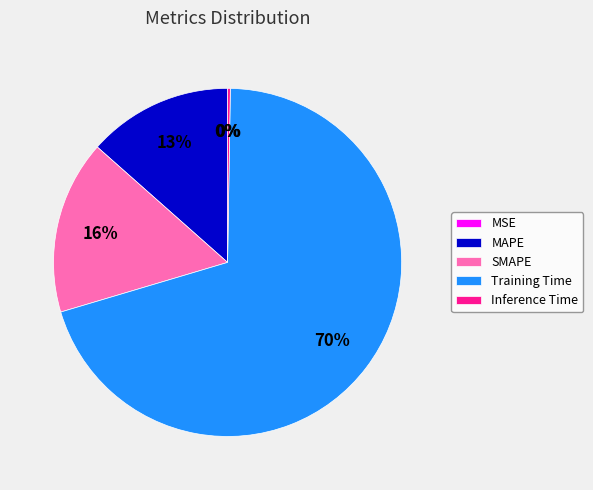

To the nearest percent, what is the combined percentage of Training Time and MAPE?

84%